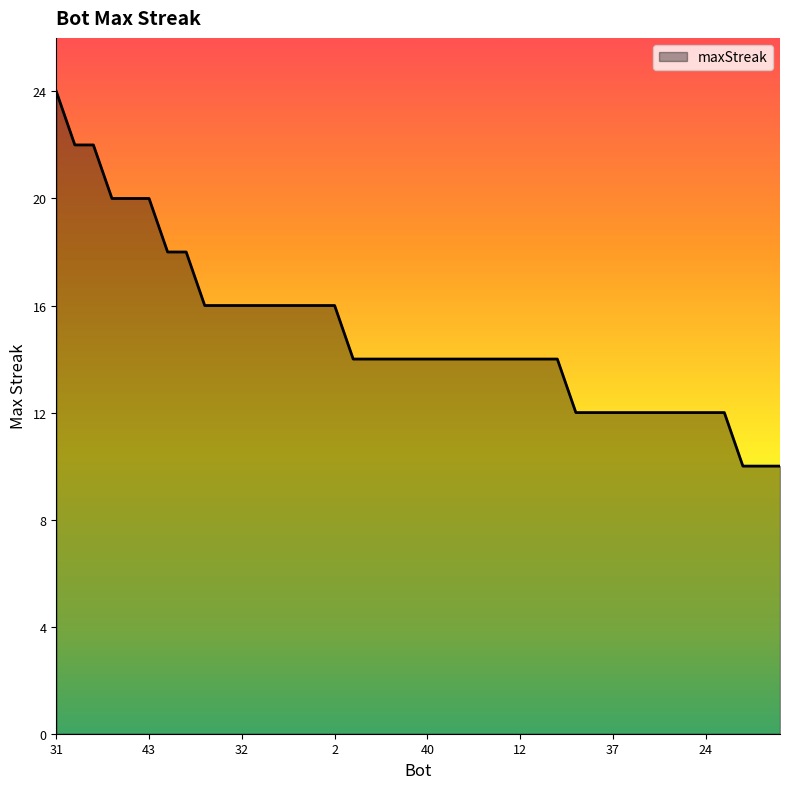

What is the maximum value shown in the chart?

24